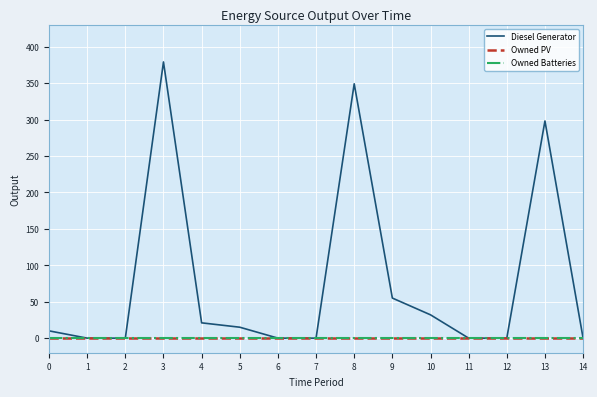

True or false: Diesel Generator and Owned PV intersect in this chart.

False